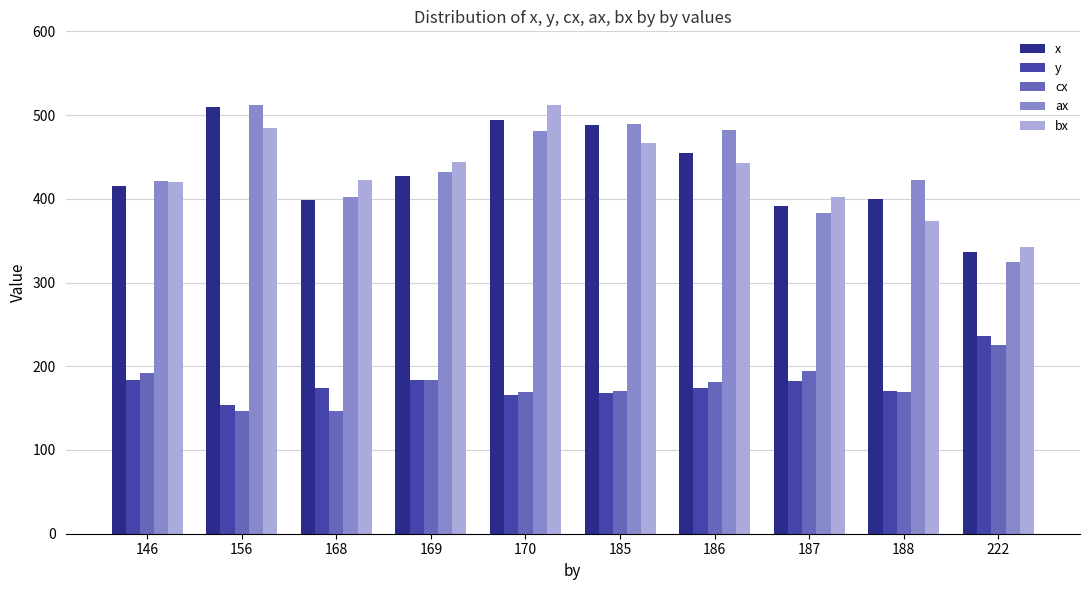

Which category has the highest value in the bx series?

170